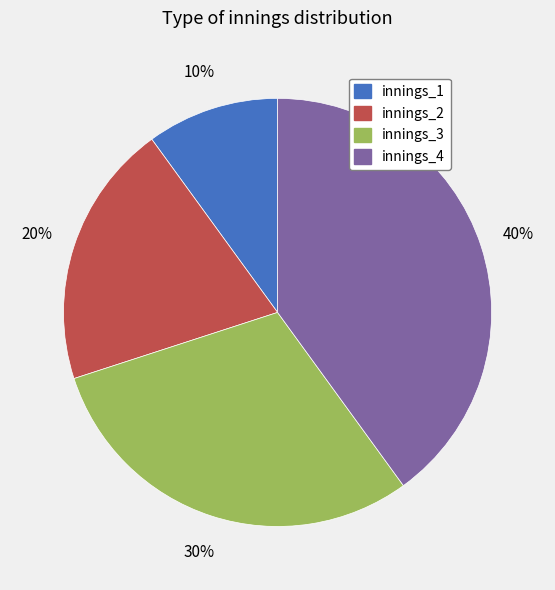

Count the number of slices in the pie.

4